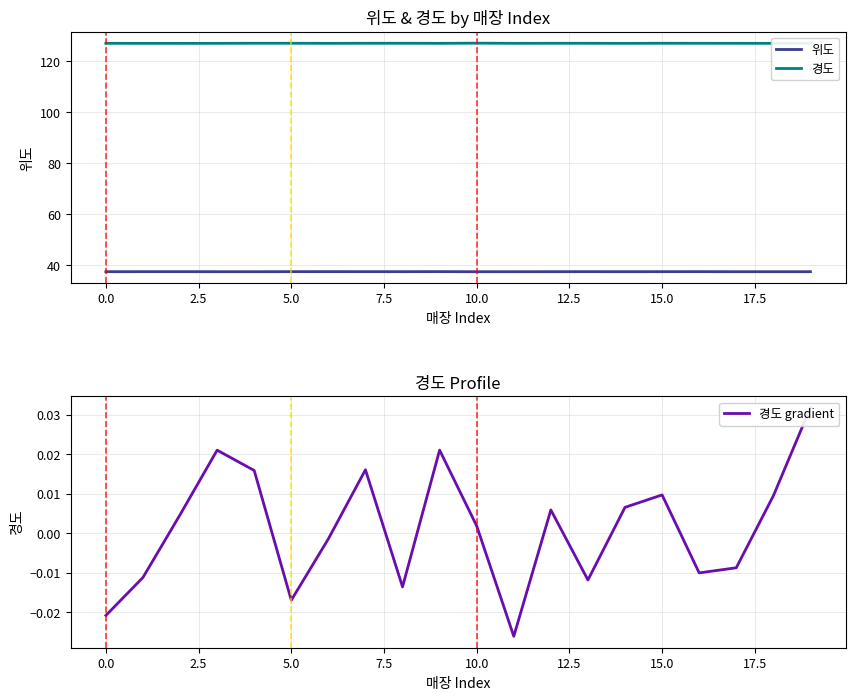

Reading left to right, what are all the values shown in this chart?

위도: 37.5	37.5	37.5	37.5	37.5	37.5	37.5	37.5	37.5	37.5	37.5	37.5	37.5	37.5	37.5	37.5	37.5	37.5	37.5	37.5
경도: 127.0	127.0	127.0	127.0	127.1	127.1	127.0	127.1	127.1	127.0	127.1	127.0	127.1	127.0	127.0	127.1	127.0	127.0	127.0	127.1
경도 gradient: -0.0	-0.0	0.0	0.0	0.0	-0.0	-0.0	0.0	-0.0	0.0	0.0	-0.0	0.0	-0.0	0.0	0.0	-0.0	-0.0	0.0	0.0